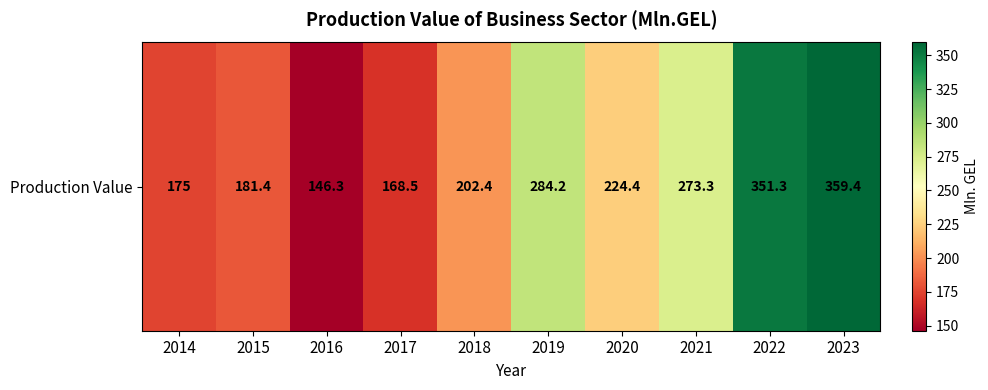

Reading right to left, list all the values displayed in this chart.

359.4	351.3	273.3	224.4	284.2	202.4	168.5	146.3	181.4	175.0